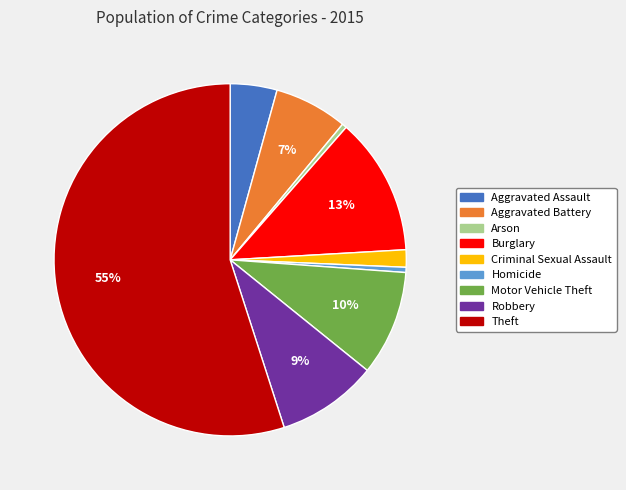

To the nearest percent, what percentage of the pie is Aggravated Assault?

4%